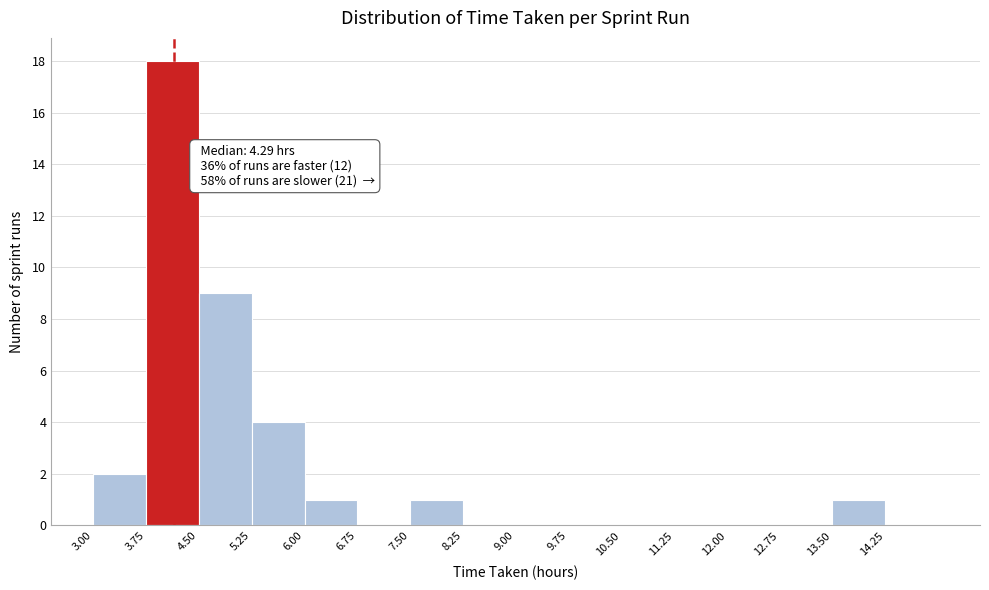

Over which range of the x-axis is the bar tallest?

3.75 to 4.50